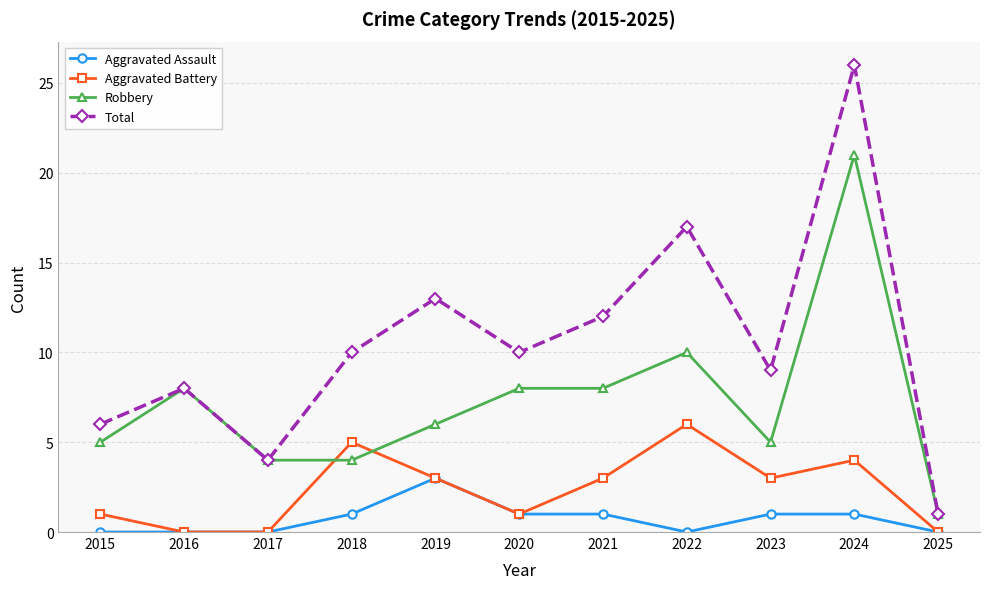

What is the total value across all series at 2015?

12